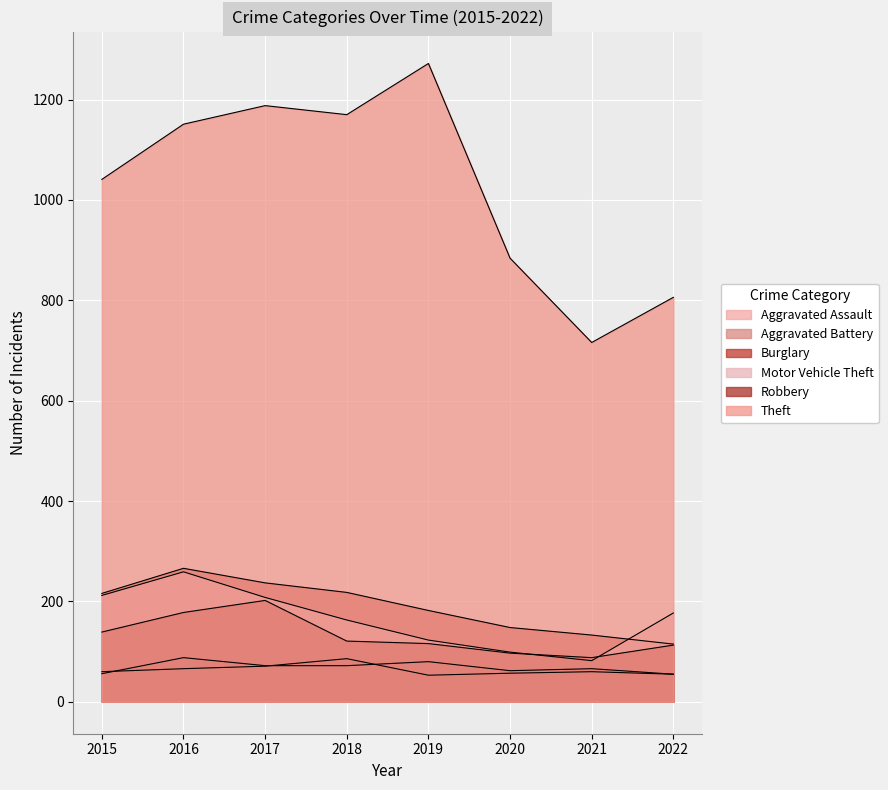

Where does the Aggravated Battery series first go above 60?

2016